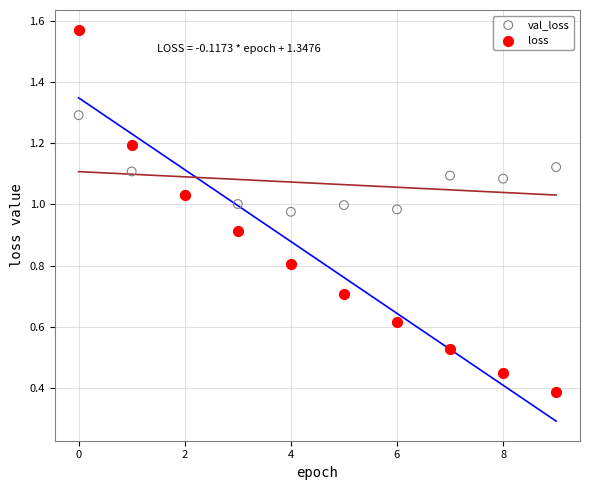

What are all the series names shown in the legend?

val_loss, loss